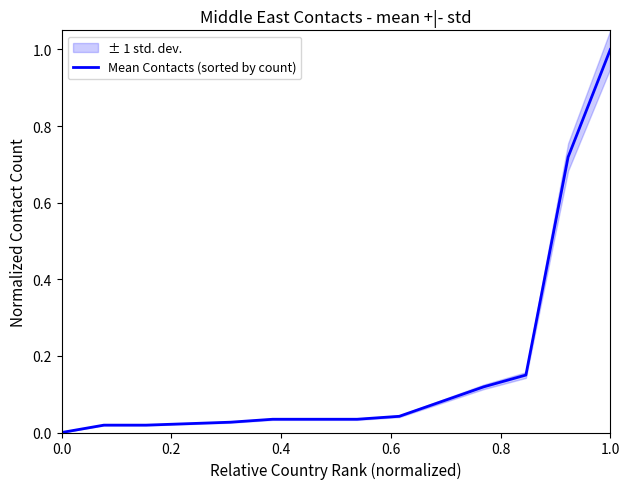

What is the maximum value for Mean Contacts (sorted by count)?

1.0